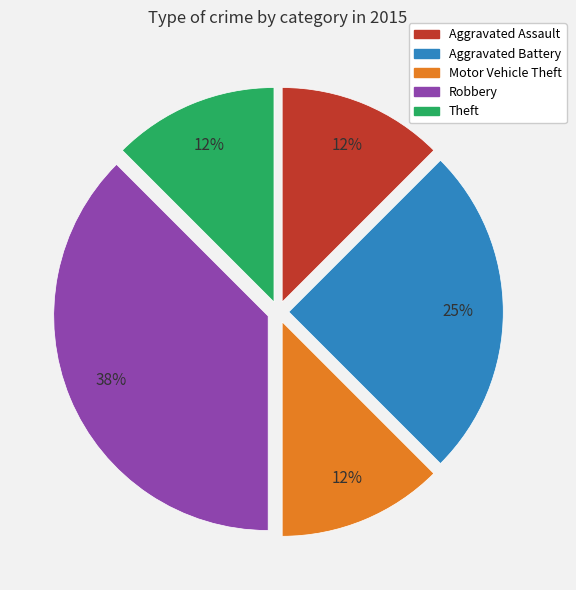

True or false: Aggravated Battery accounts for 39% of the total.

False